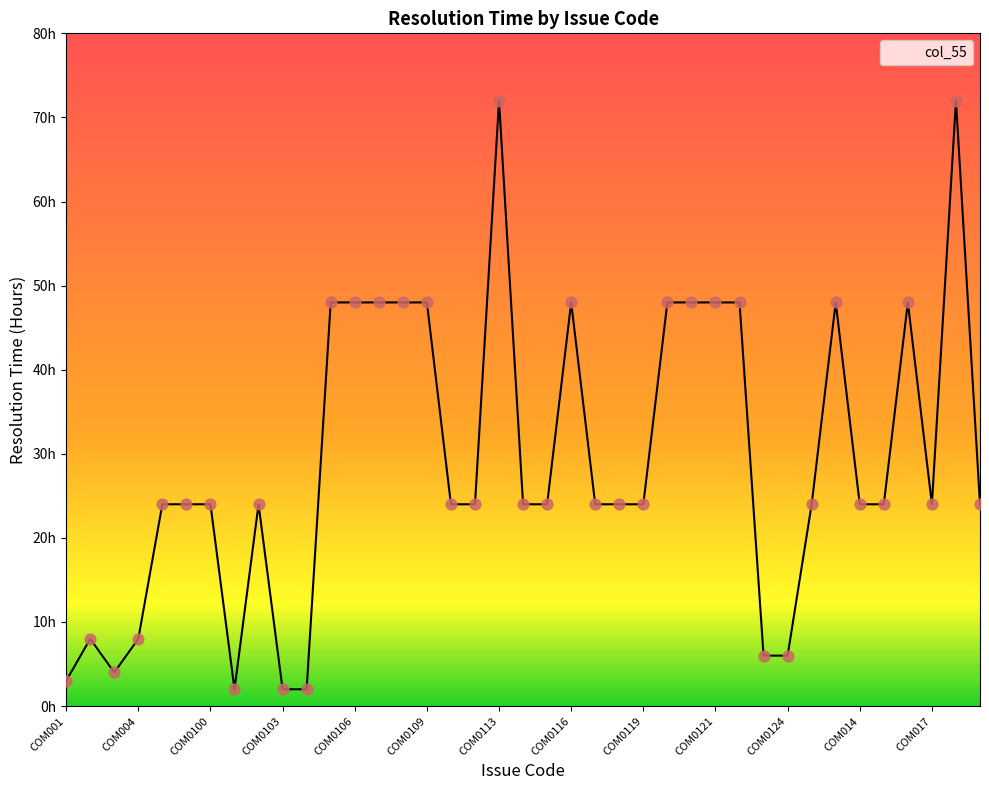

Does the chart have visible grid lines?

No